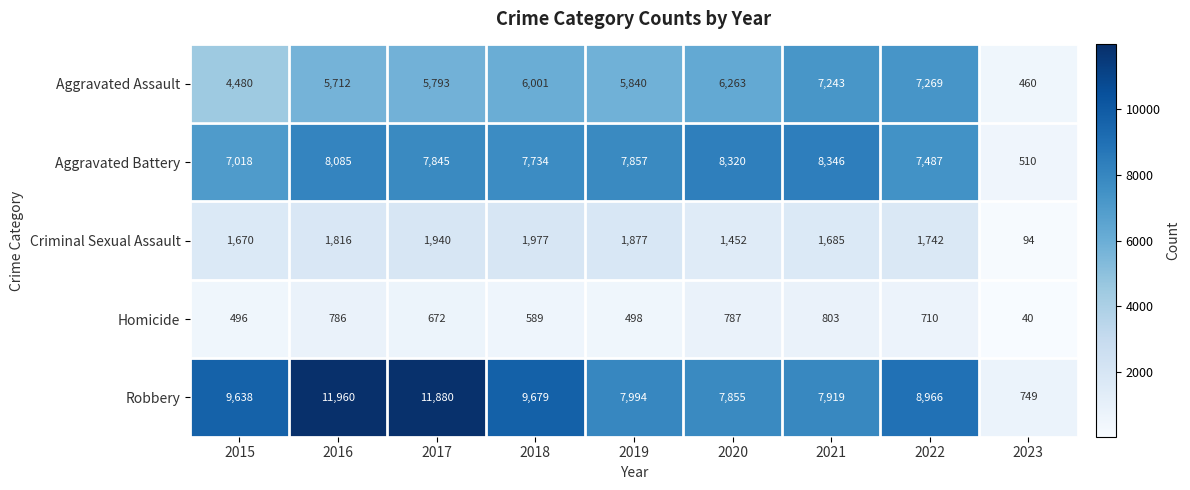

True or false: Aggravated Assault has a value of 460 at 2023.

True